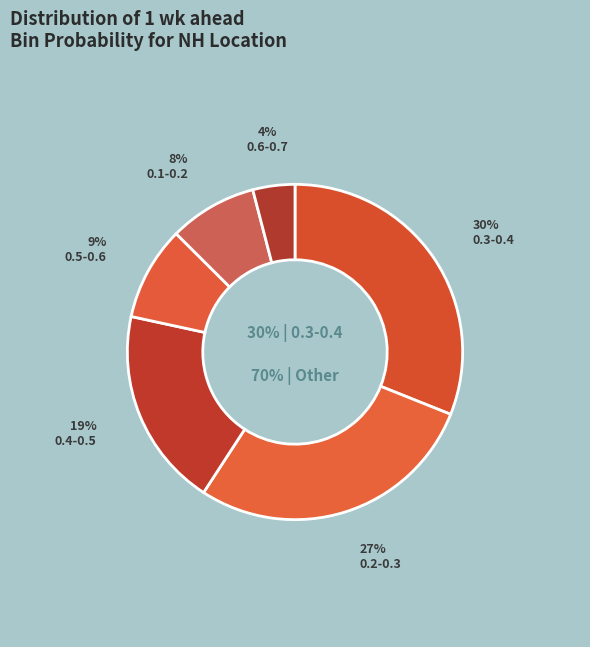

Which has a higher value, 0.5-0.6 or 0.6-0.7?

0.5-0.6